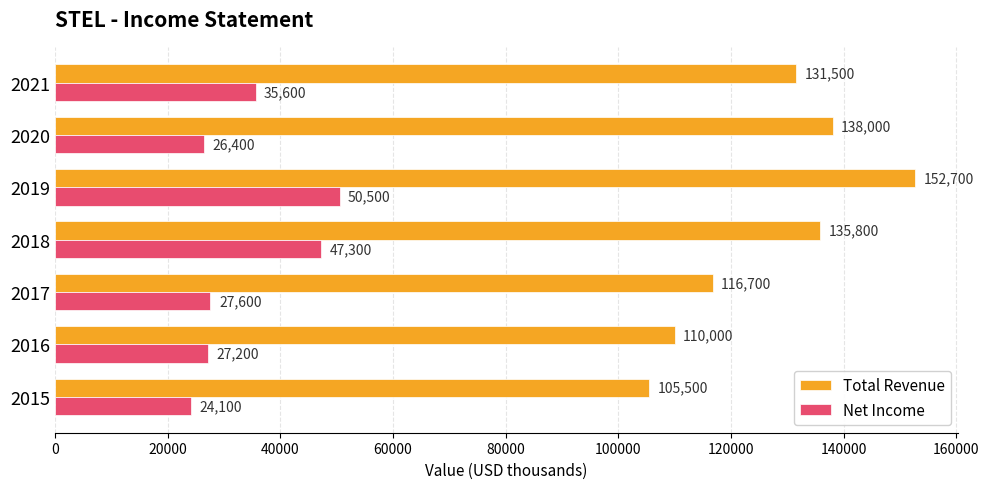

What is the maximum value for Net Income?

50500